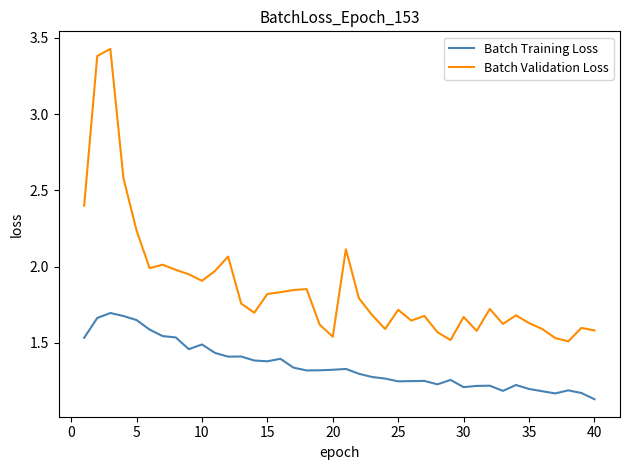

Which series has the widest spread of values?

Batch Validation Loss